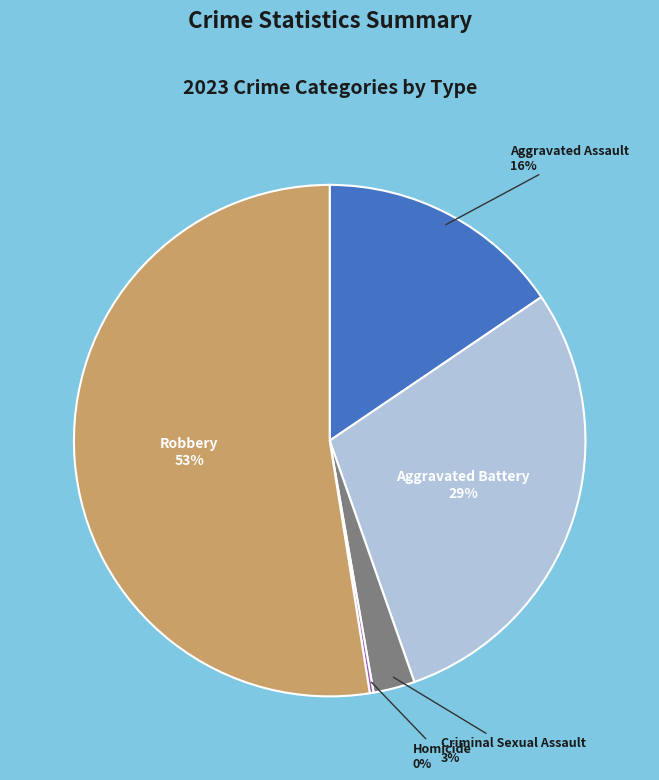

To the nearest percent, what is the average slice percentage?

20%